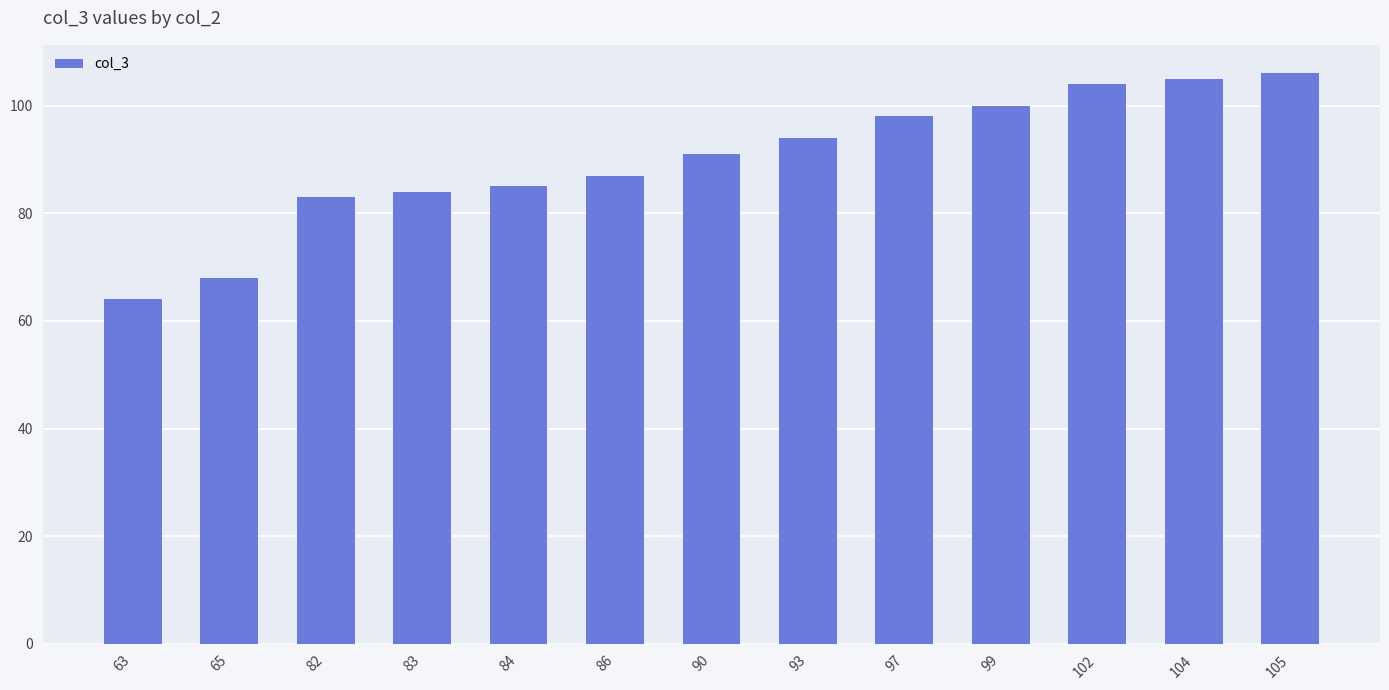

Reading left to right, what are all the values shown in this chart?

63=64	65=68	82=83	83=84	84=85	86=87	90=91	93=94	97=98	99=100	102=104	104=105	105=106